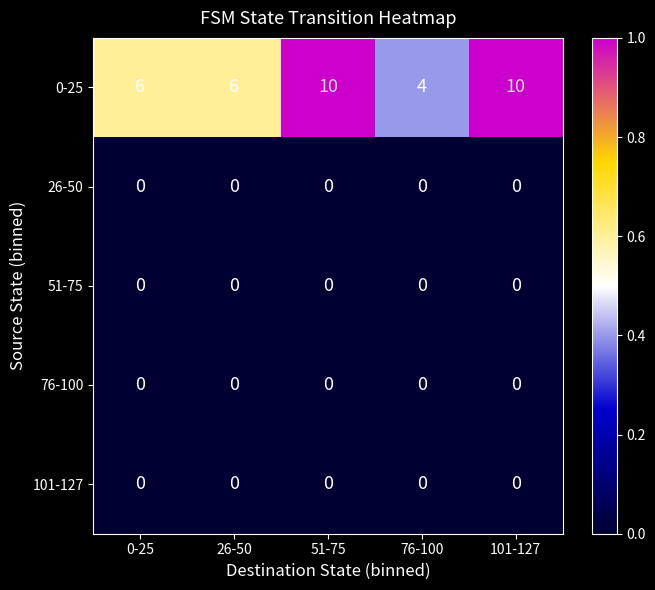

What is the difference between the maximum and minimum values in the 0-25 series?

6